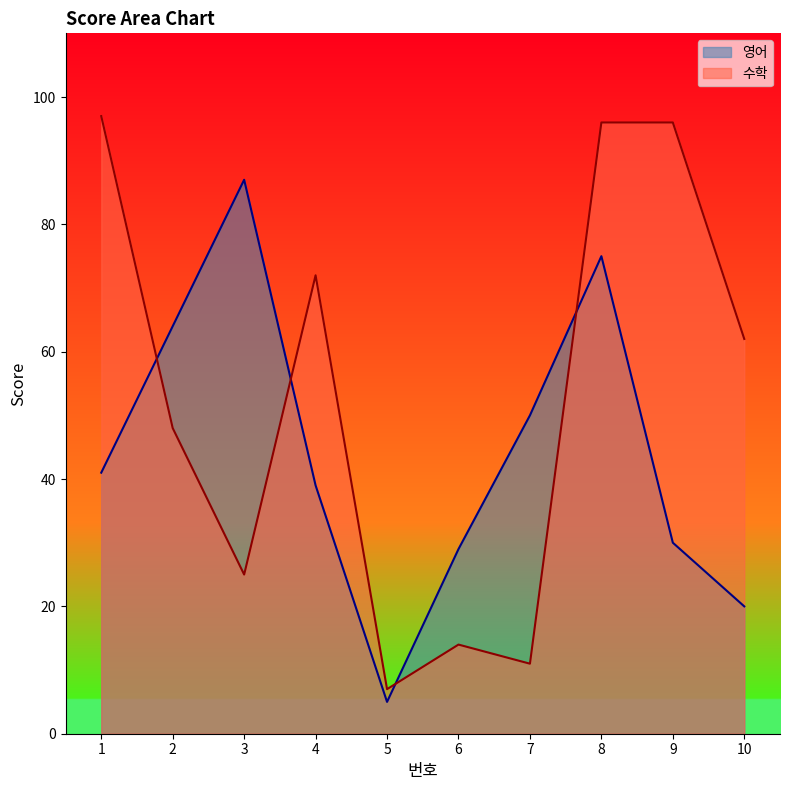

The value of 영어 at 1 is 41. True or false?

True